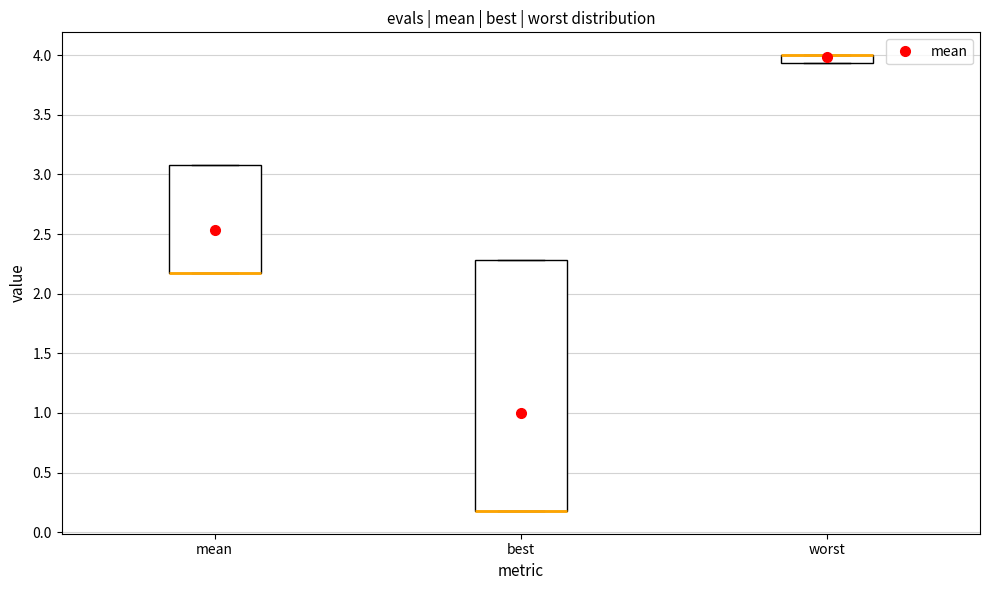

Which box is the tallest, from its lower edge to its upper edge?

best